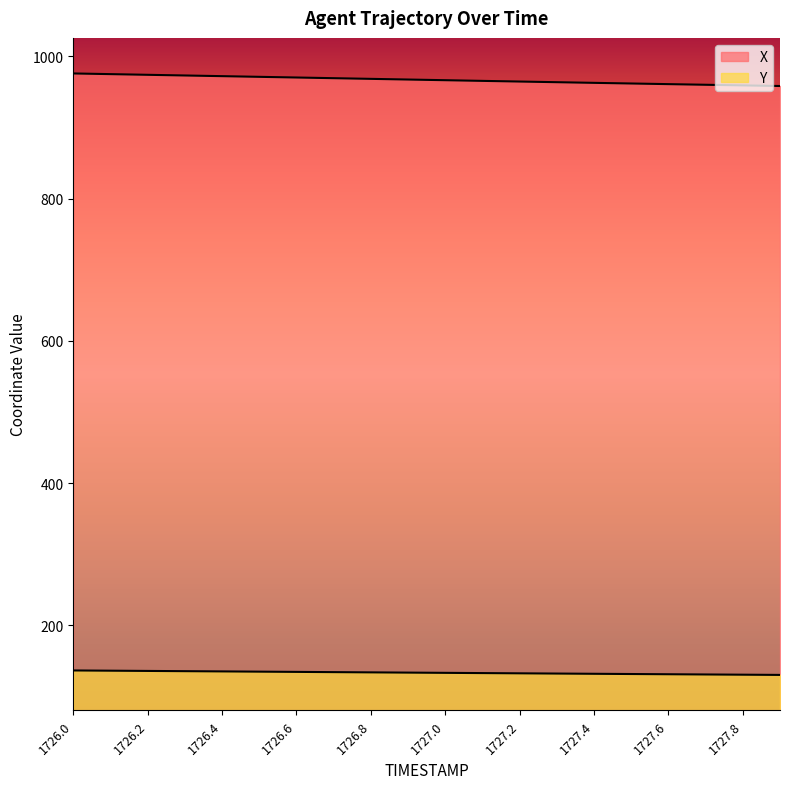

At how many categories does at least one series exceed 647?

20